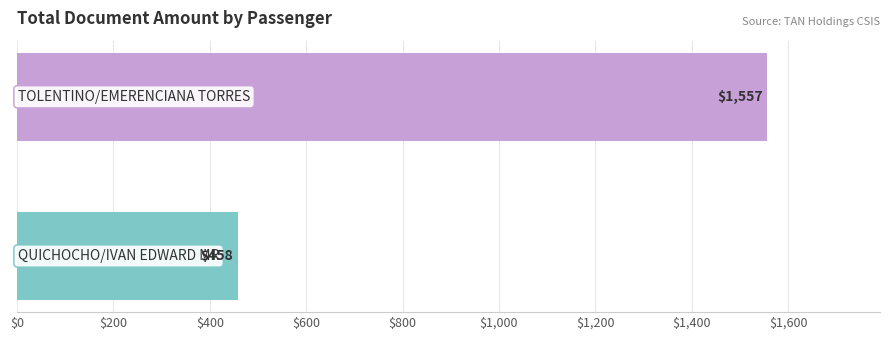

What is the smallest value displayed?

458